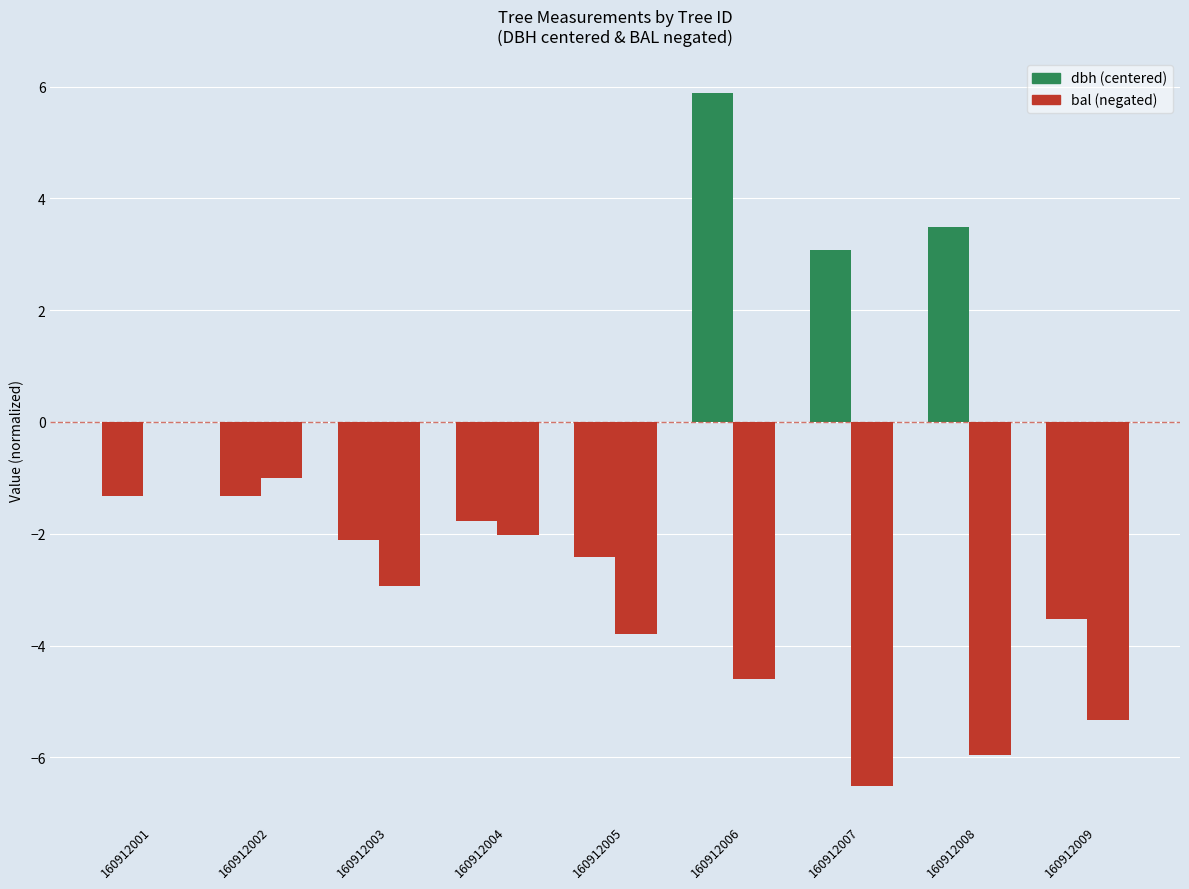

What is the value of the dbh (centered) bar at the 7th from the left?

3.1